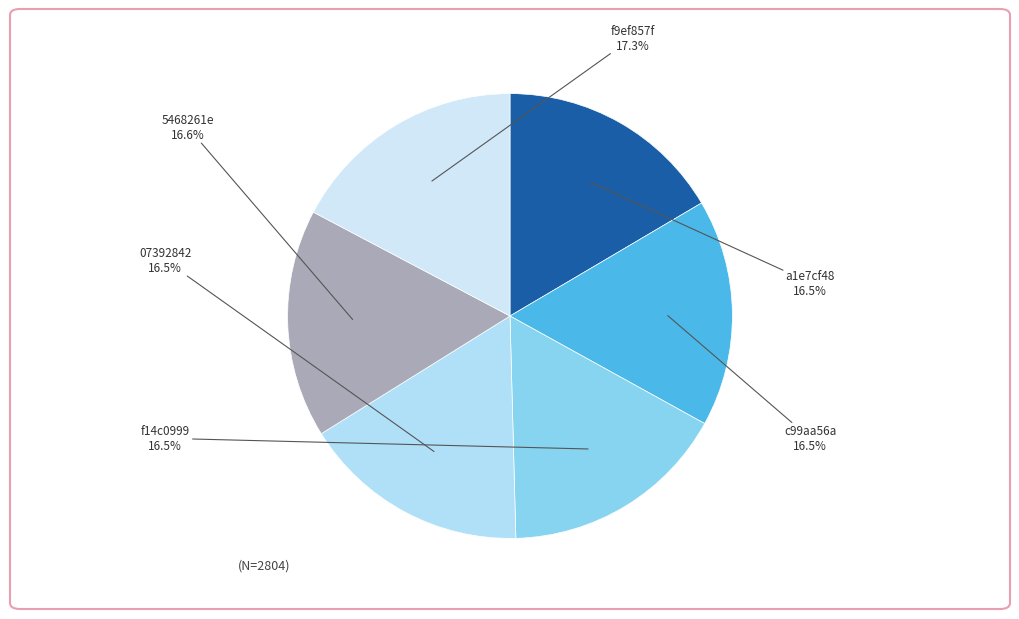

Which slice is the largest?

f9ef857f